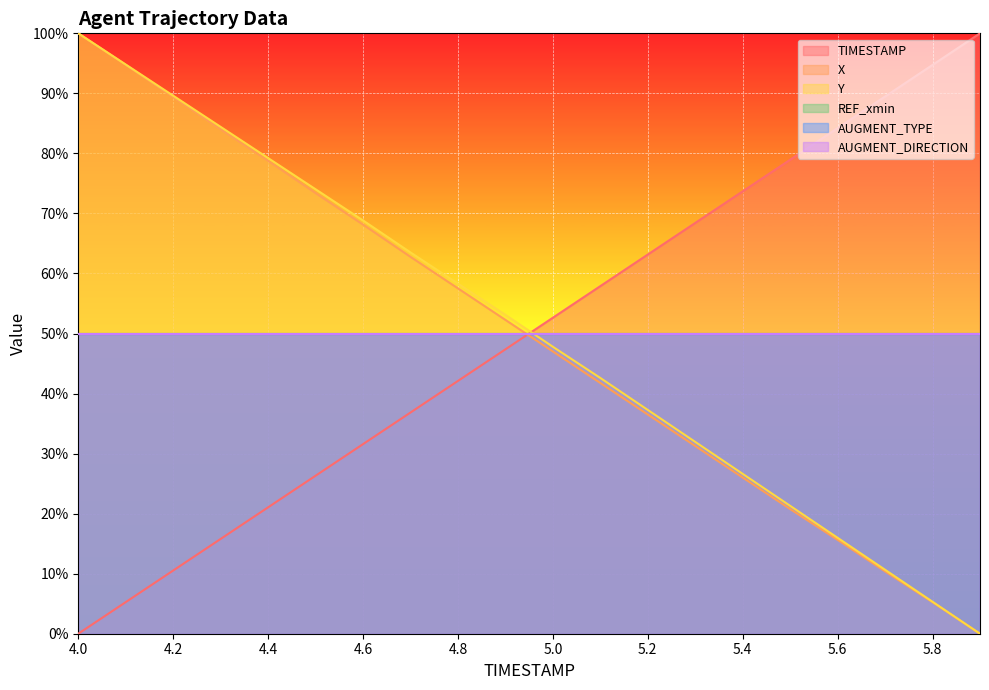

The Y series shows 90.9 at 4.7. True or false?

False